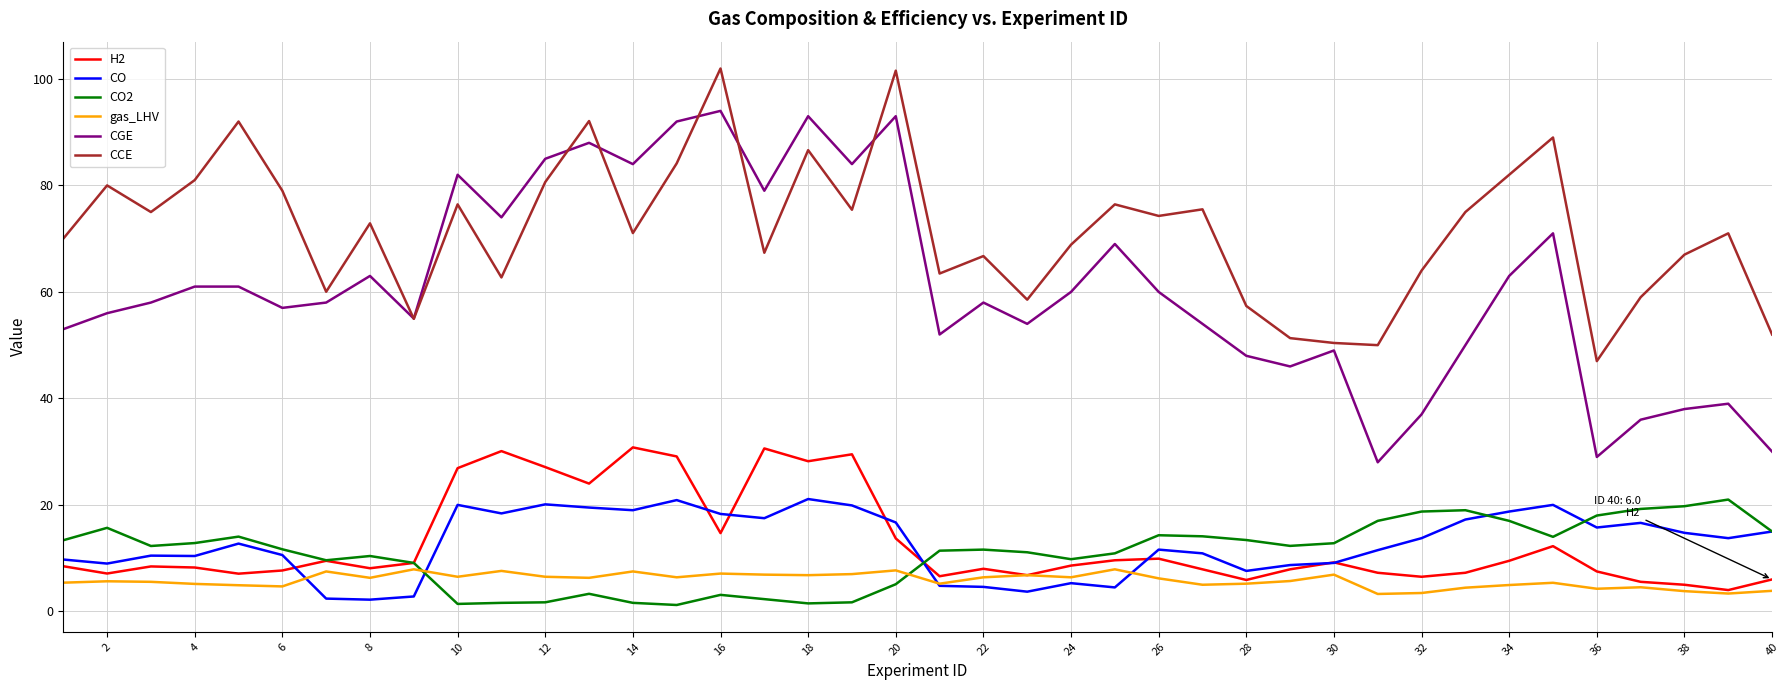

What is the minimum value for gas_LHV?

3.3